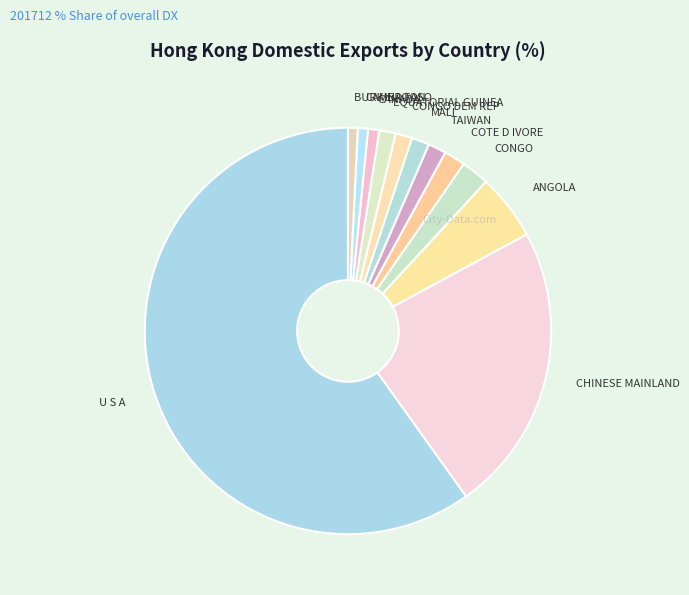

Approximately how many times larger is the value at CANADA compared to MALI?

0.6